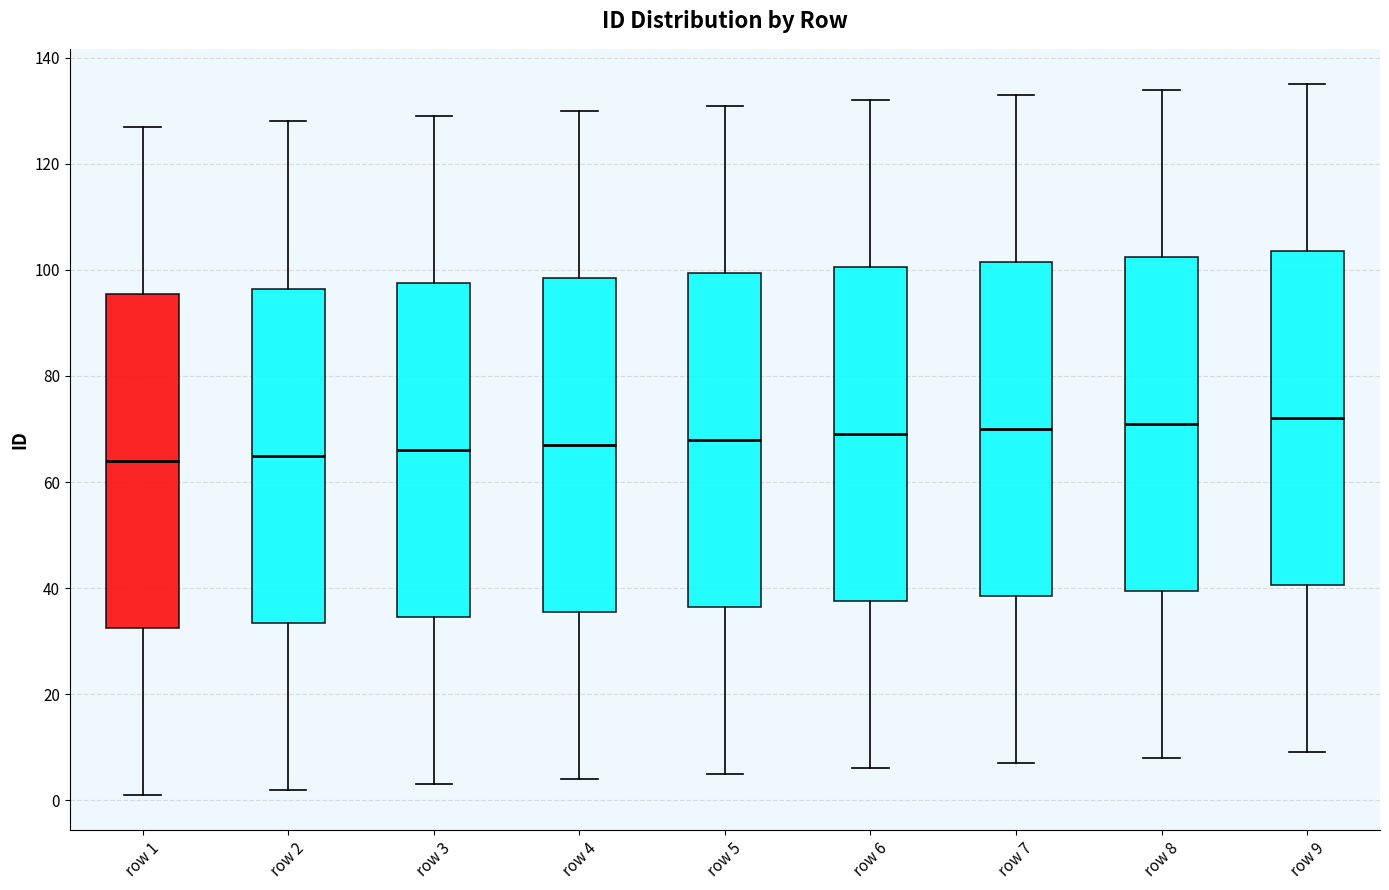

Reading left to right, read every box against the y-axis: the position of its median line, the range the box covers, and the ends of its whiskers. The values are not printed on the chart, so give them approximately, as read against the axis.

row 1: median 64, box 32 to 96, whiskers 2 to 128
row 2: median 66, box 34 to 96, whiskers 2 to 128
row 3: median 66, box 34 to 98, whiskers 4 to 130
row 4: median 68, box 36 to 98, whiskers 4 to 130
row 5: median 68, box 36 to 100, whiskers 6 to 132
row 6: median 70, box 38 to 100, whiskers 6 to 132
row 7: median 70, box 38 to 102, whiskers 8 to 134
row 8: median 72, box 40 to 102, whiskers 8 to 134
row 9: median 72, box 40 to 104, whiskers 10 to 136